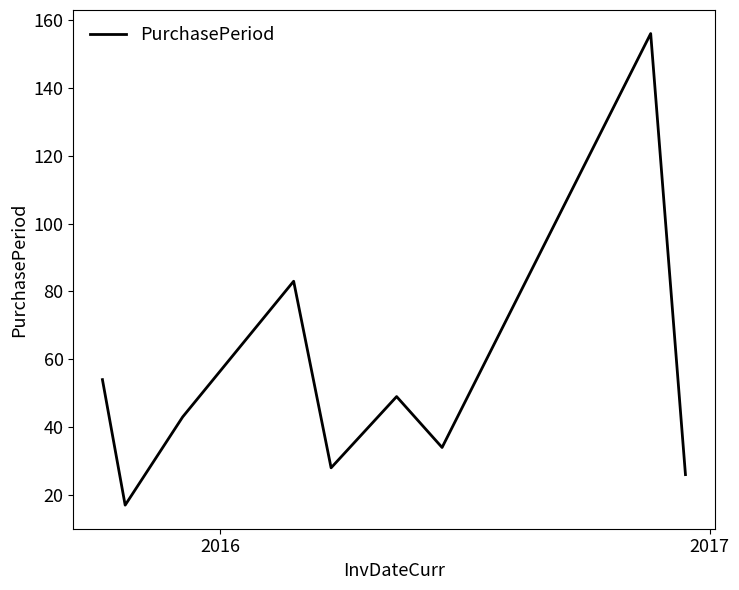

What is the minimum value shown in the chart?

17